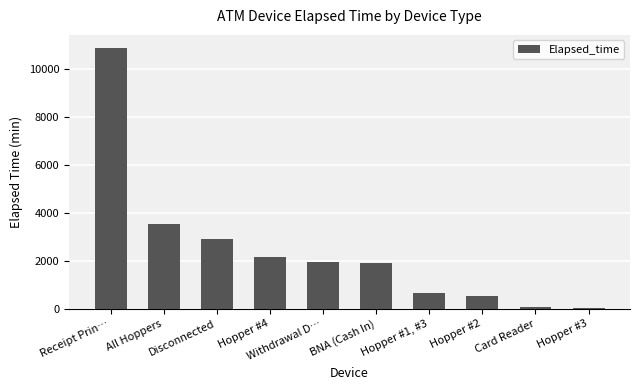

List the labels in order of value, largest first.

Receipt Prin…, All Hoppers, Disconnected, Hopper #4, Withdrawal D…, BNA (Cash In), Hopper #1, #3, Hopper #2, Card Reader, Hopper #3